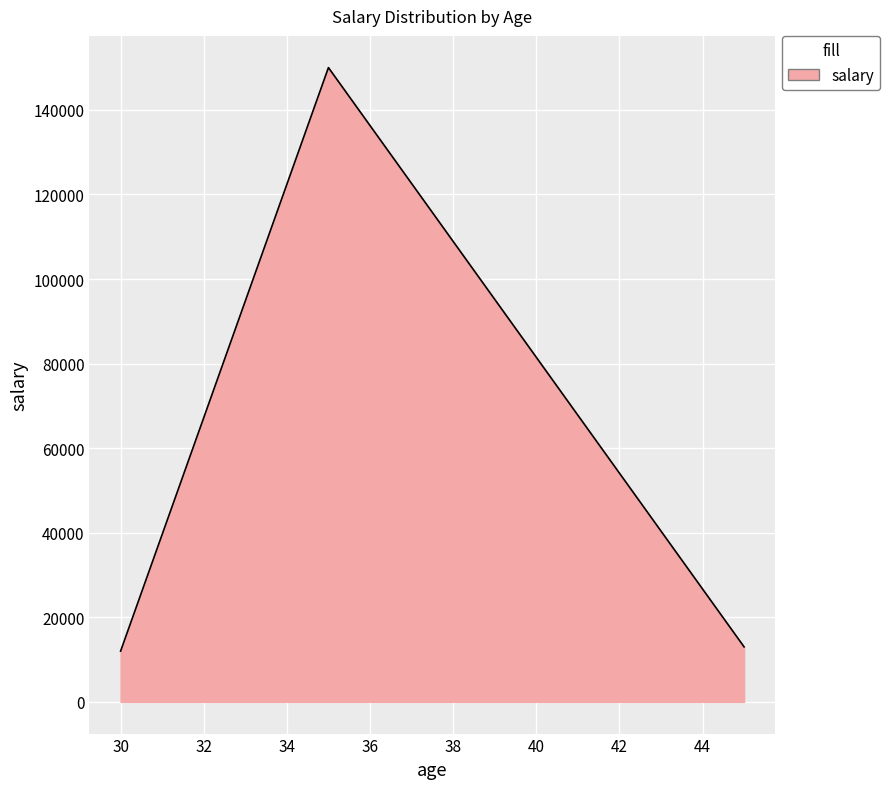

What is the maximum value shown in the chart?

150000